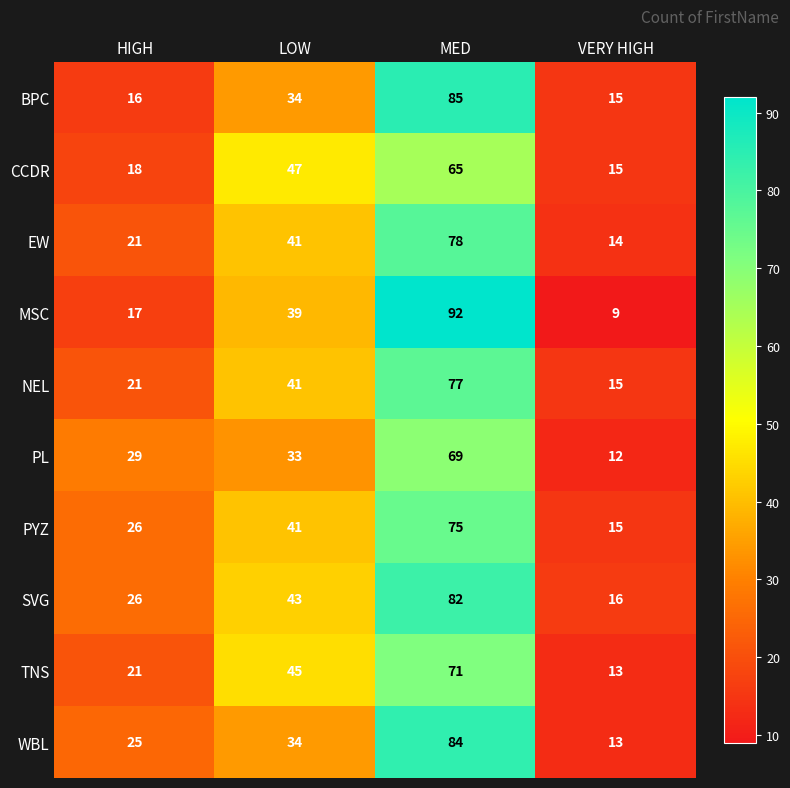

Which category has the highest value across all series?

MED